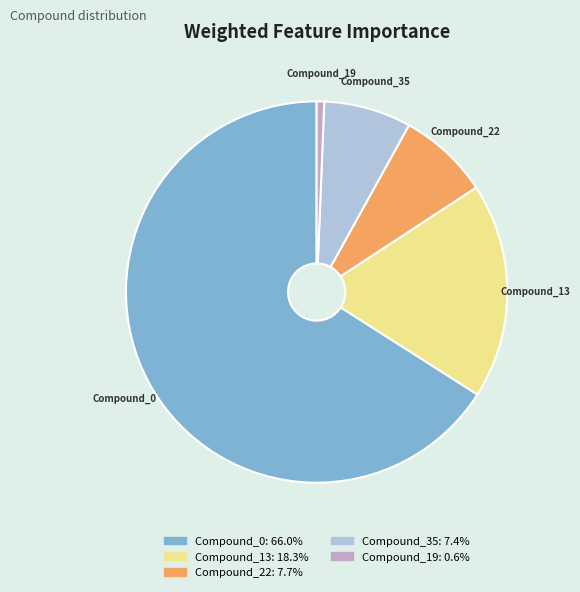

Is it true that Compound_22 is 19% of the pie?

False